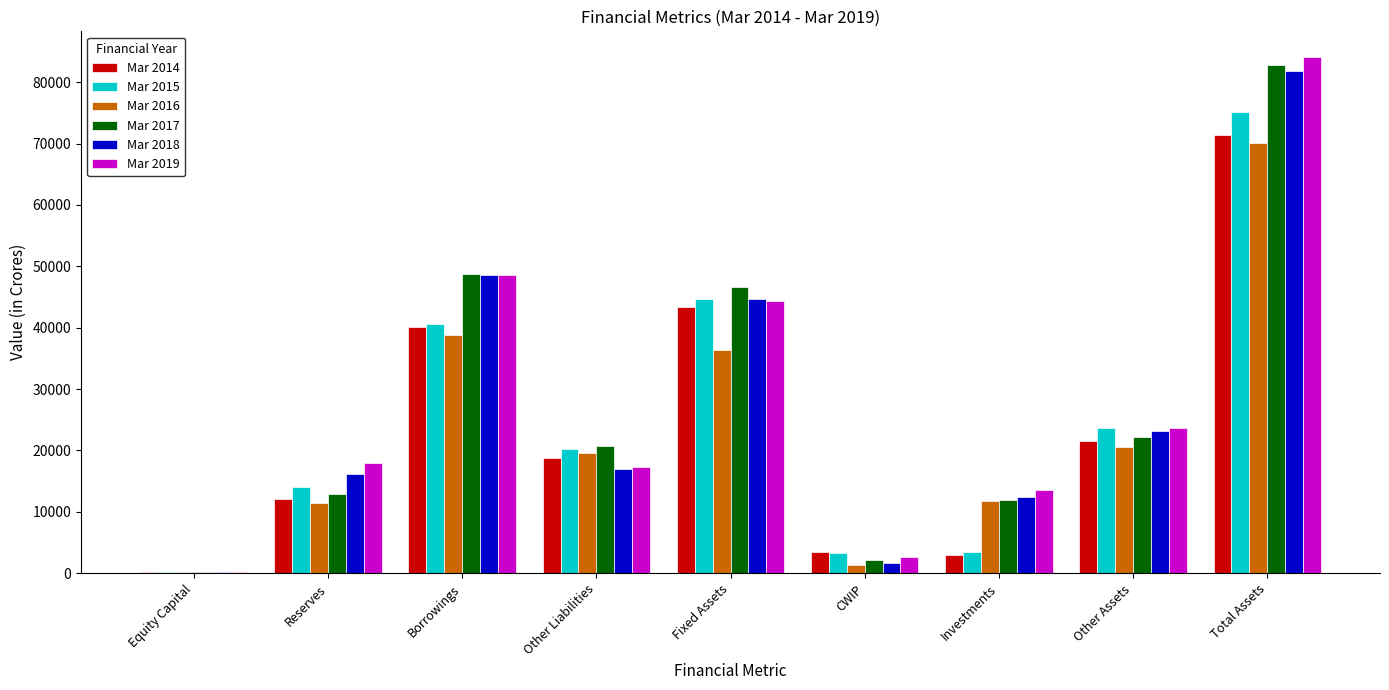

At which label does Mar 2014 reach its peak?

Total Assets